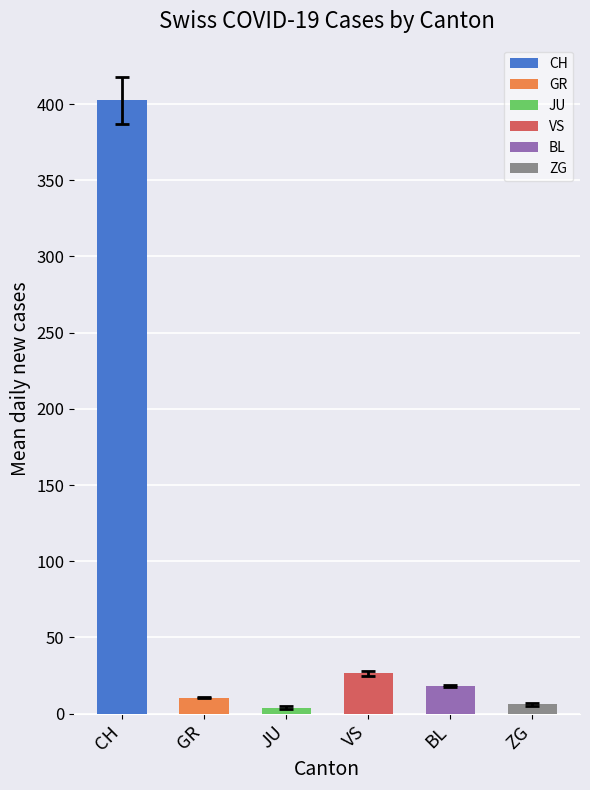

How many series are shown in this chart?

1